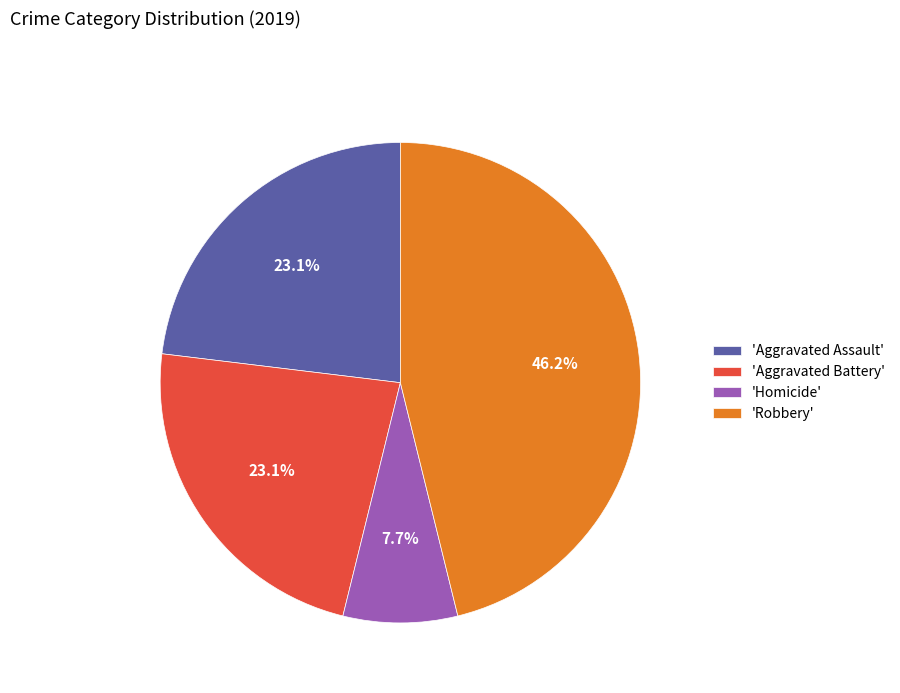

To the nearest percent, what is the difference between the largest and smallest slice percentages?

38%